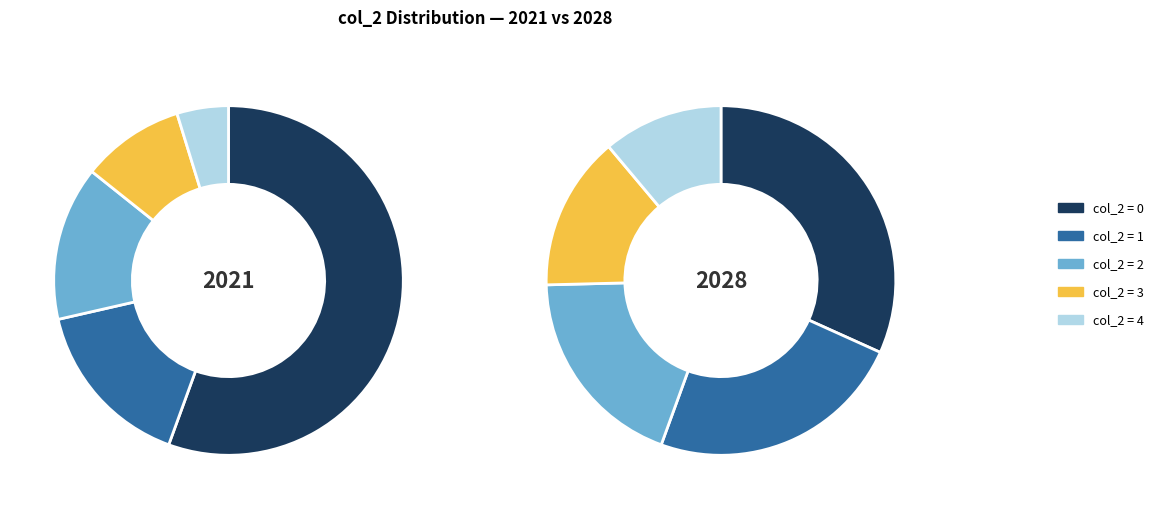

Is it true that col_2_2 is 14% of the pie?

True